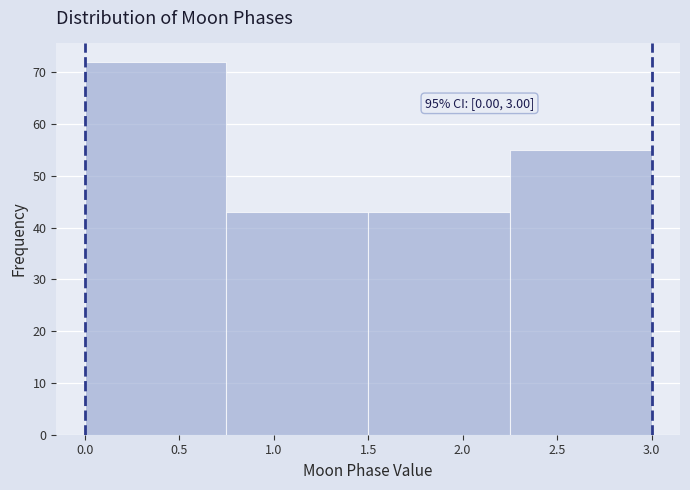

Which range on the x-axis has the tallest bar?

0.00 to 0.75